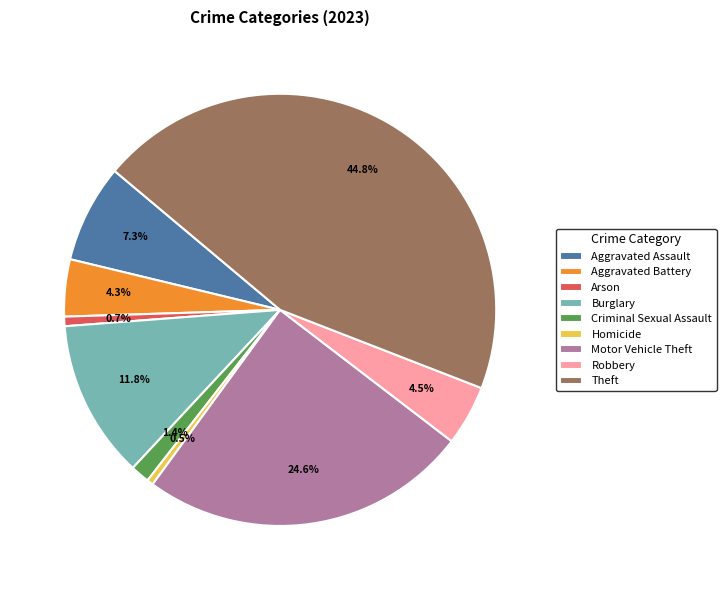

True or false: Motor Vehicle Theft accounts for 12% of the total.

False